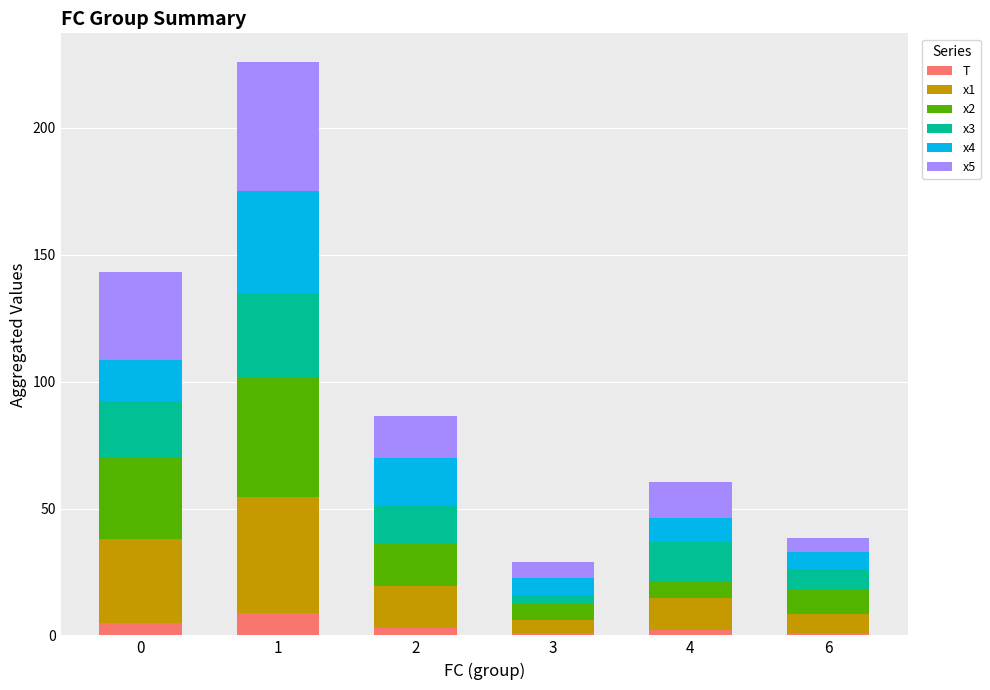

How many distinct data groups are displayed?

6